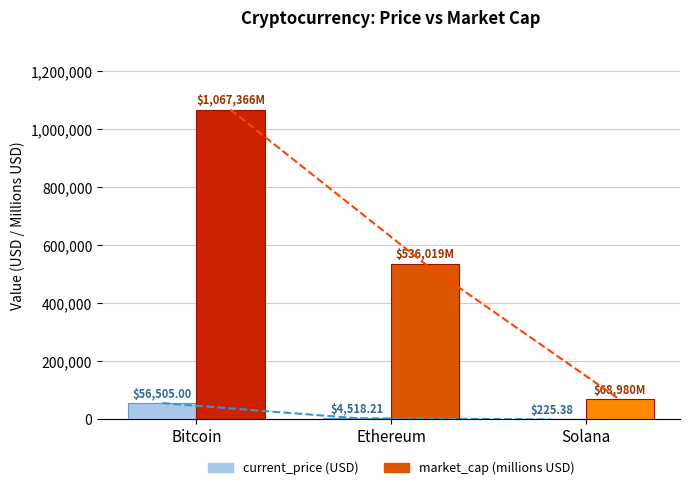

At how many categories does at least one series exceed 950569?

1